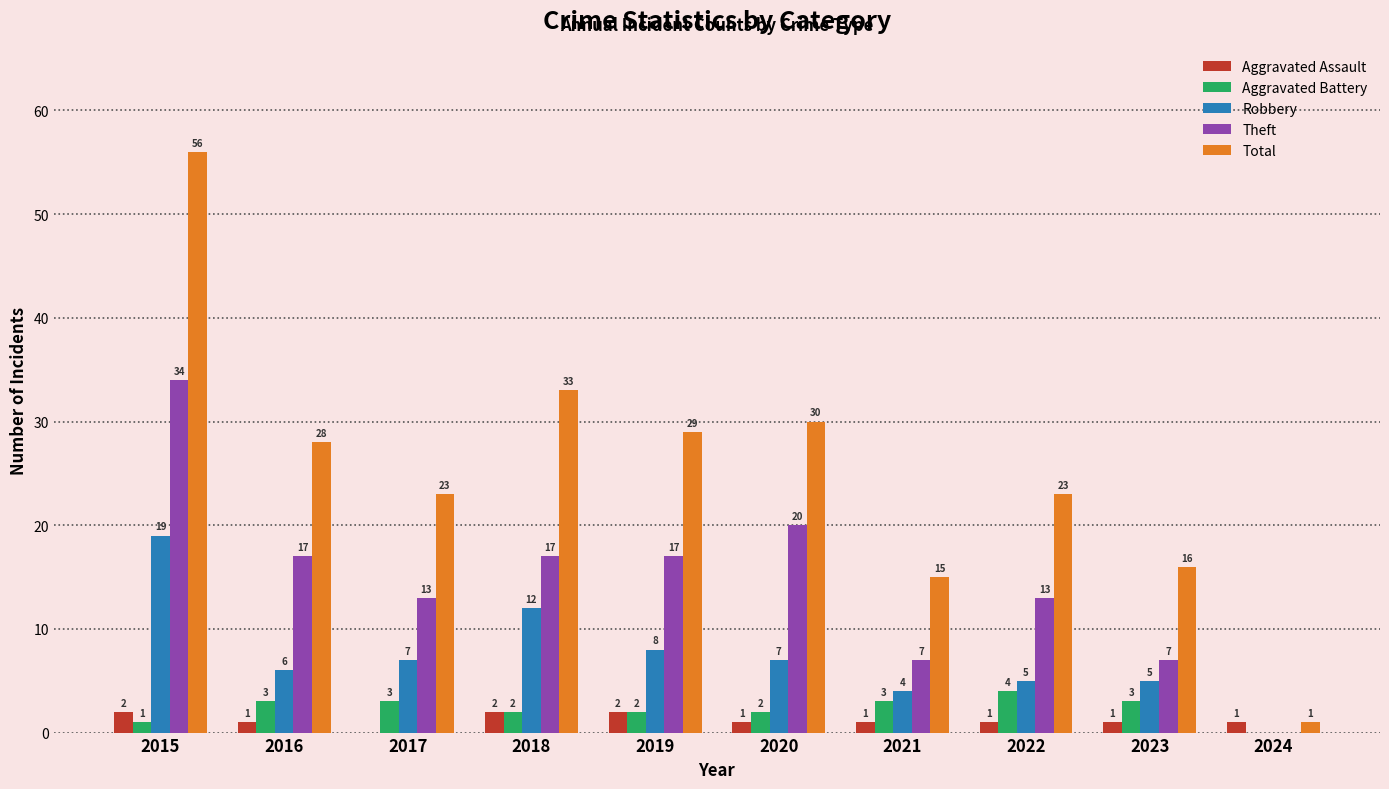

Read the Theft value at 2015, to the nearest 5.

35